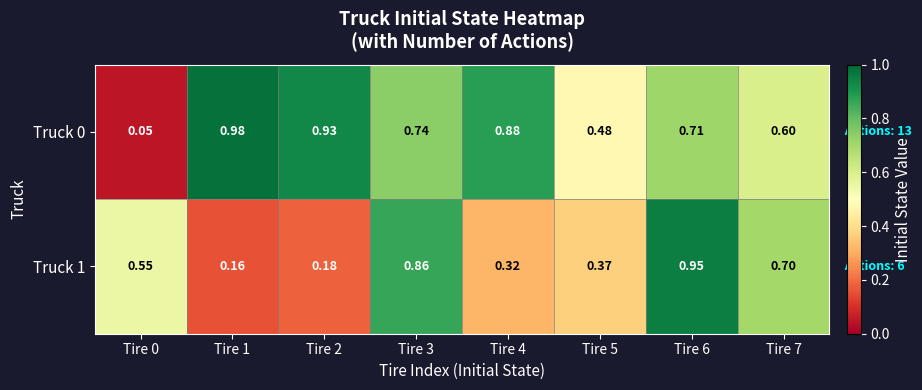

How many series are shown in this chart?

2